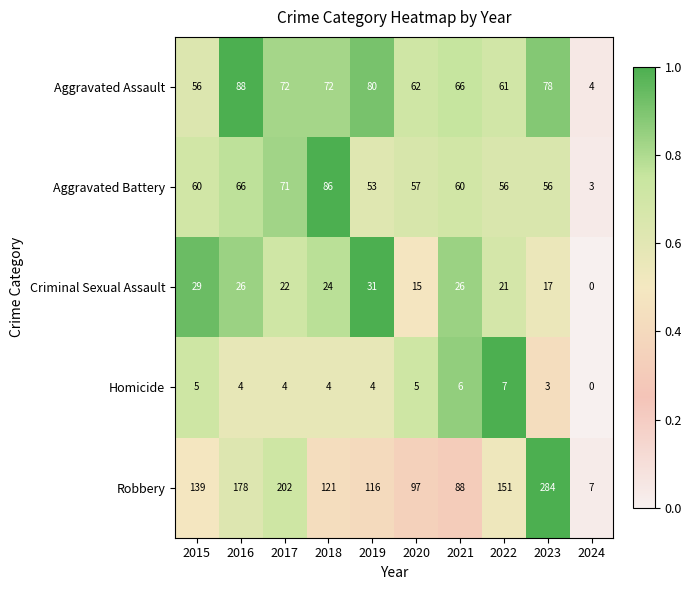

Which series has the widest spread of values?

Robbery